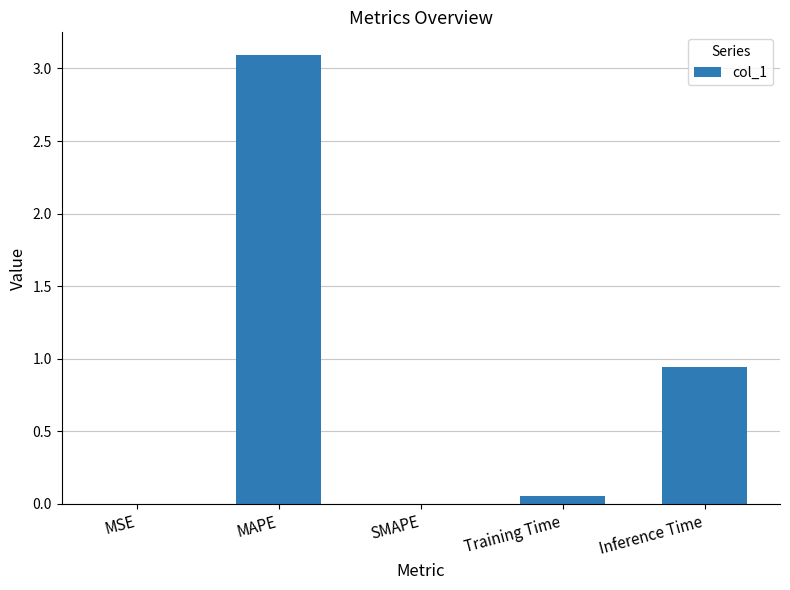

What is the sum of all values?

4.1